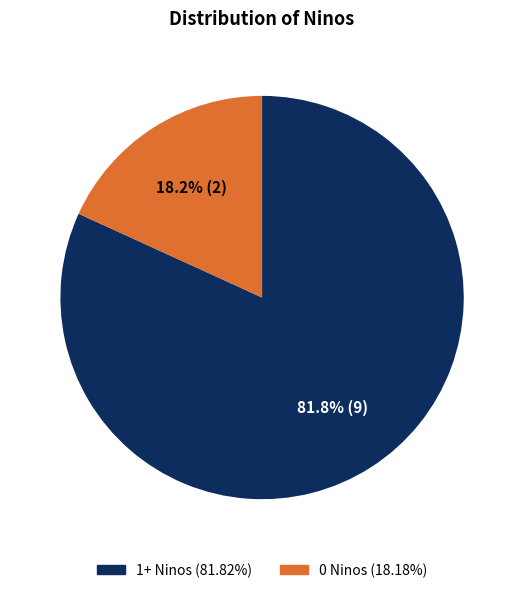

Is there a majority slice in this chart?

Yes